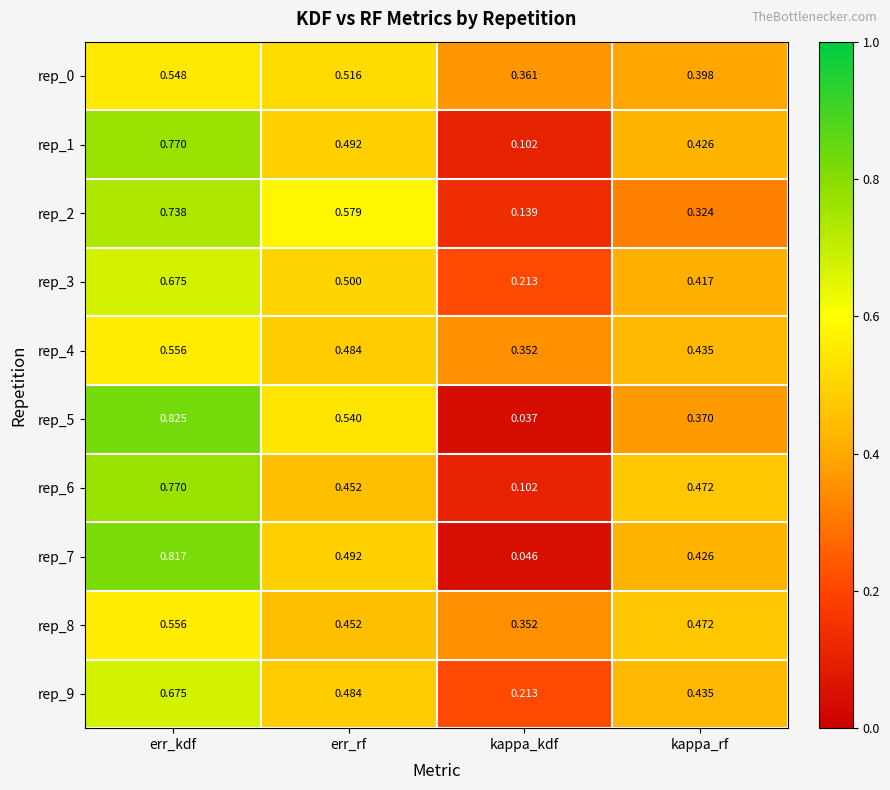

Which label corresponds to the smallest value in the chart?

kappa_kdf